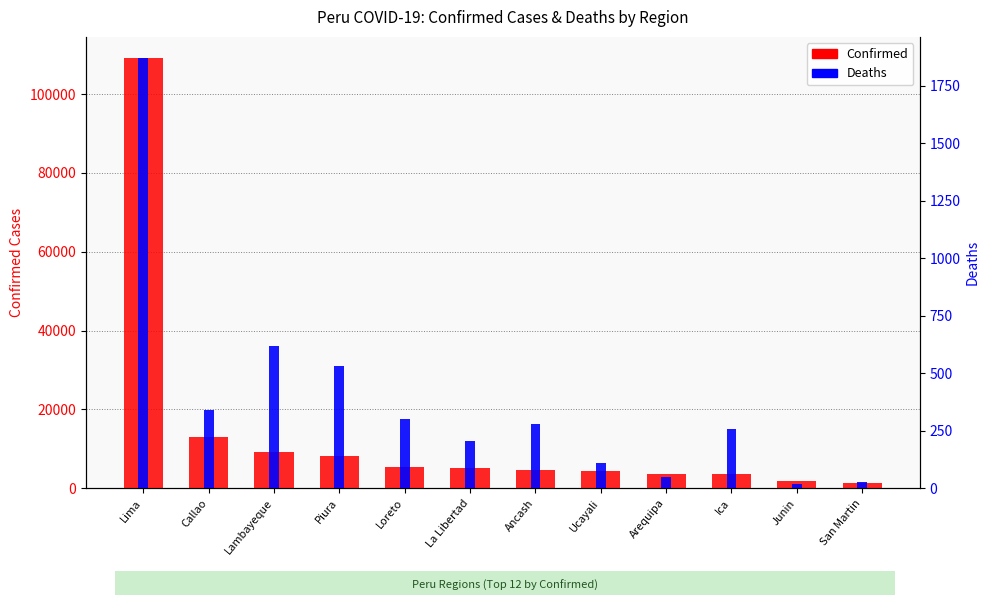

What is the minimum value shown in the chart?

20